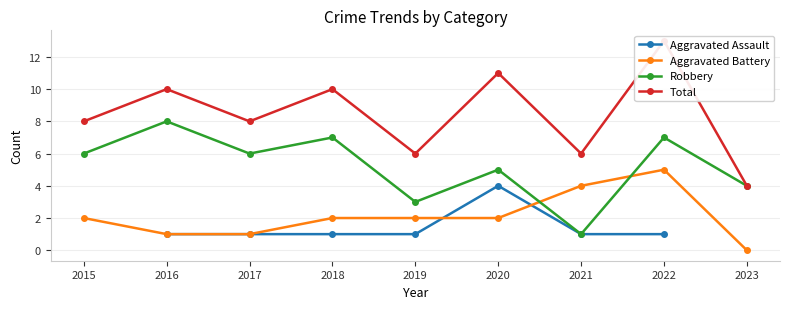

How many interior local peaks does the Total series have?

4